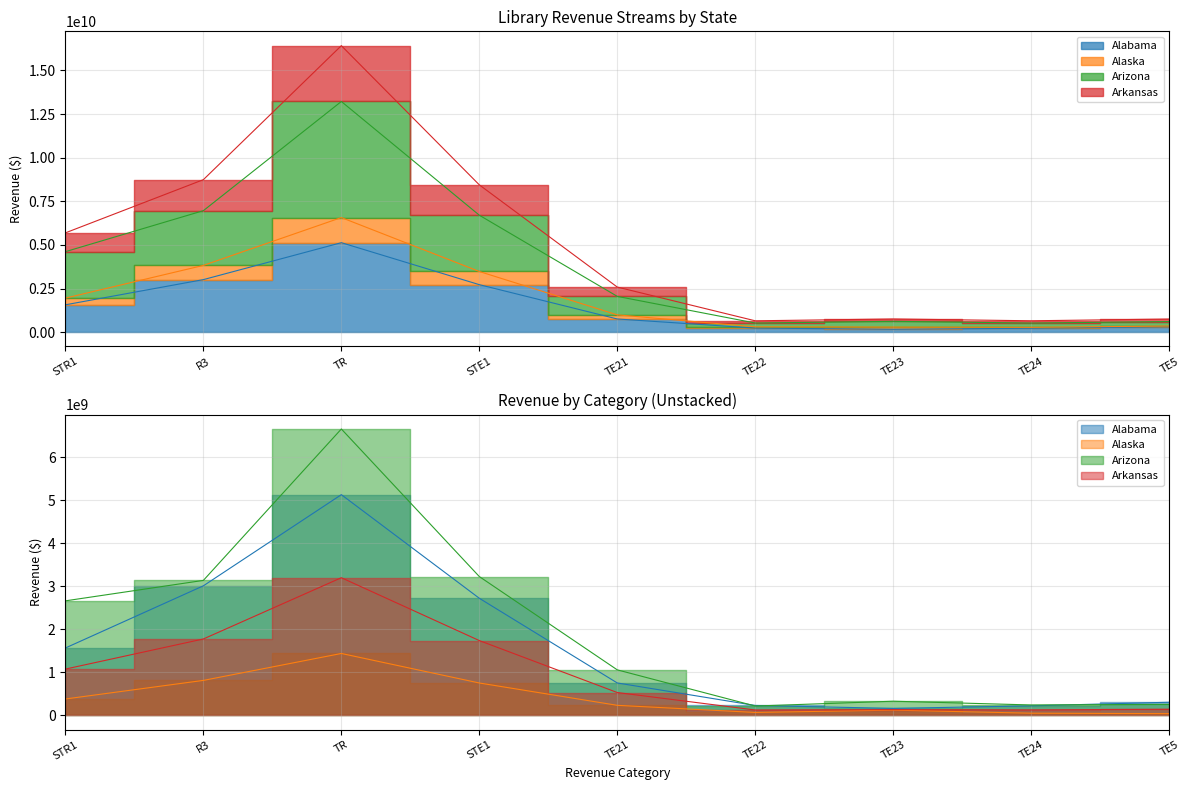

At which category does Alaska reach its first local valley?

TE22